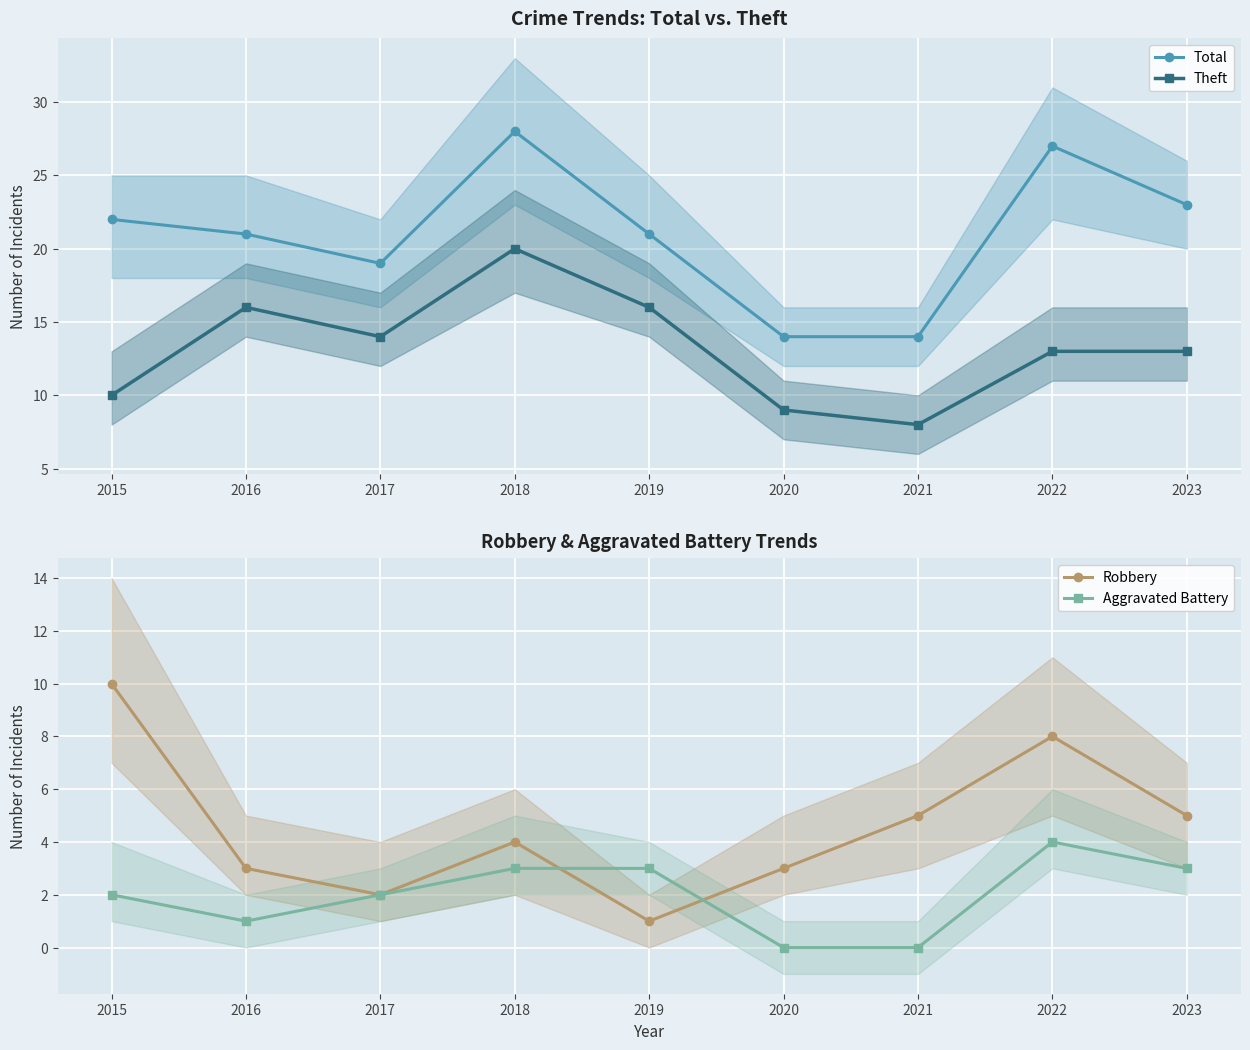

What is the sum of the Robbery values at 2016 and 2023?

8